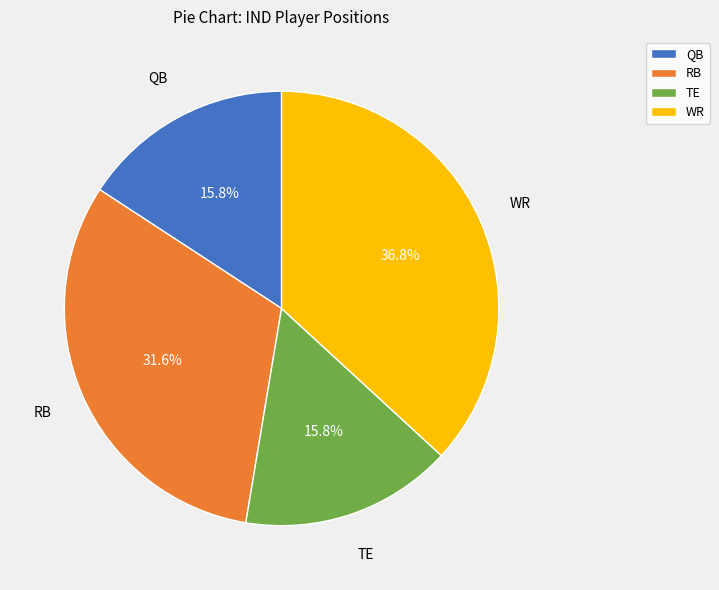

How much of the chart is everything except TE?

84.2%